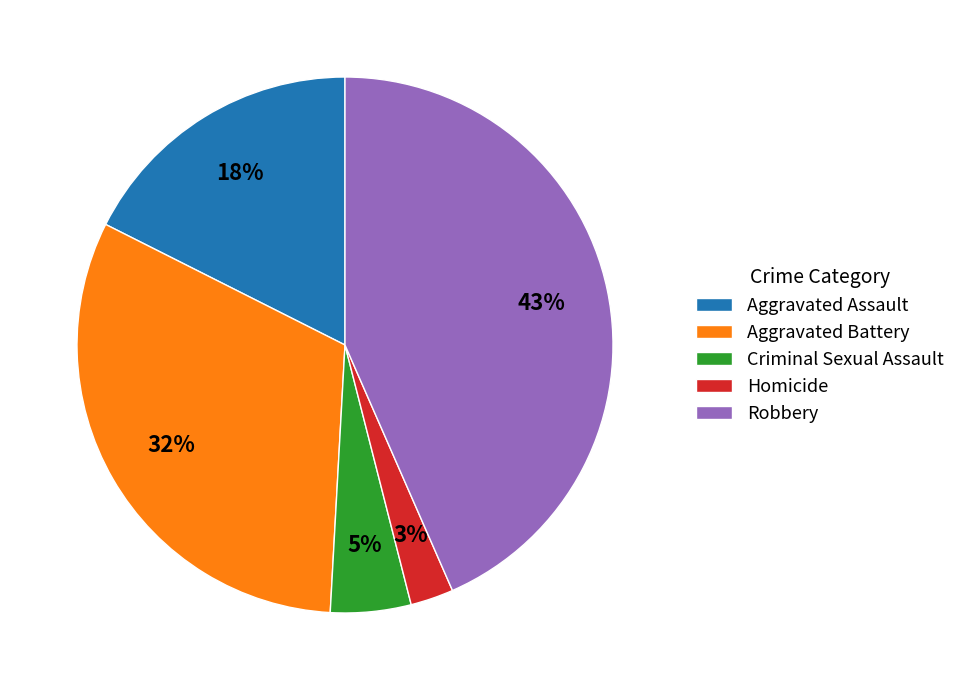

Rank the categories by value from highest to lowest.

Robbery, Aggravated Battery, Aggravated Assault, Criminal Sexual Assault, Homicide